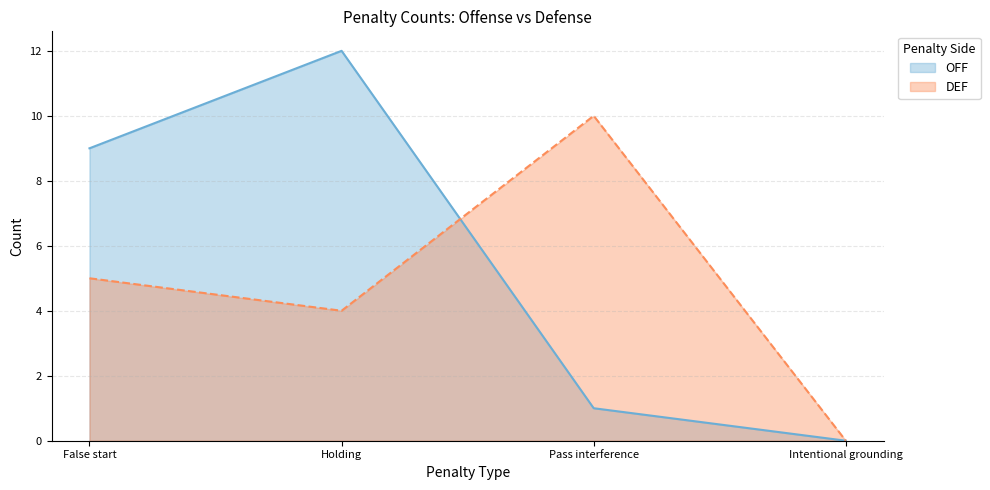

How many categories are shown in the chart?

4